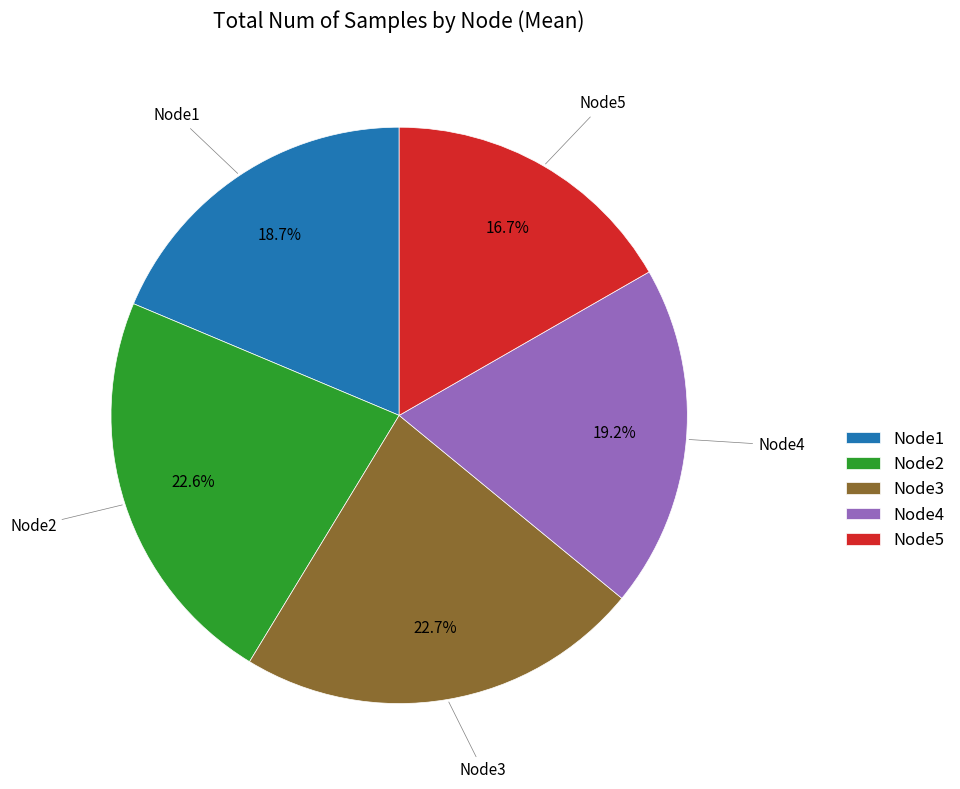

Which slice is the smallest?

Node5